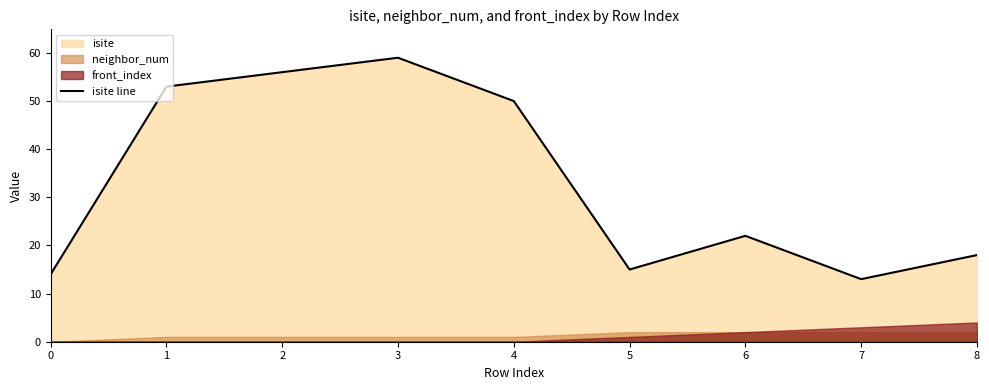

How many lines are shown in the chart?

1